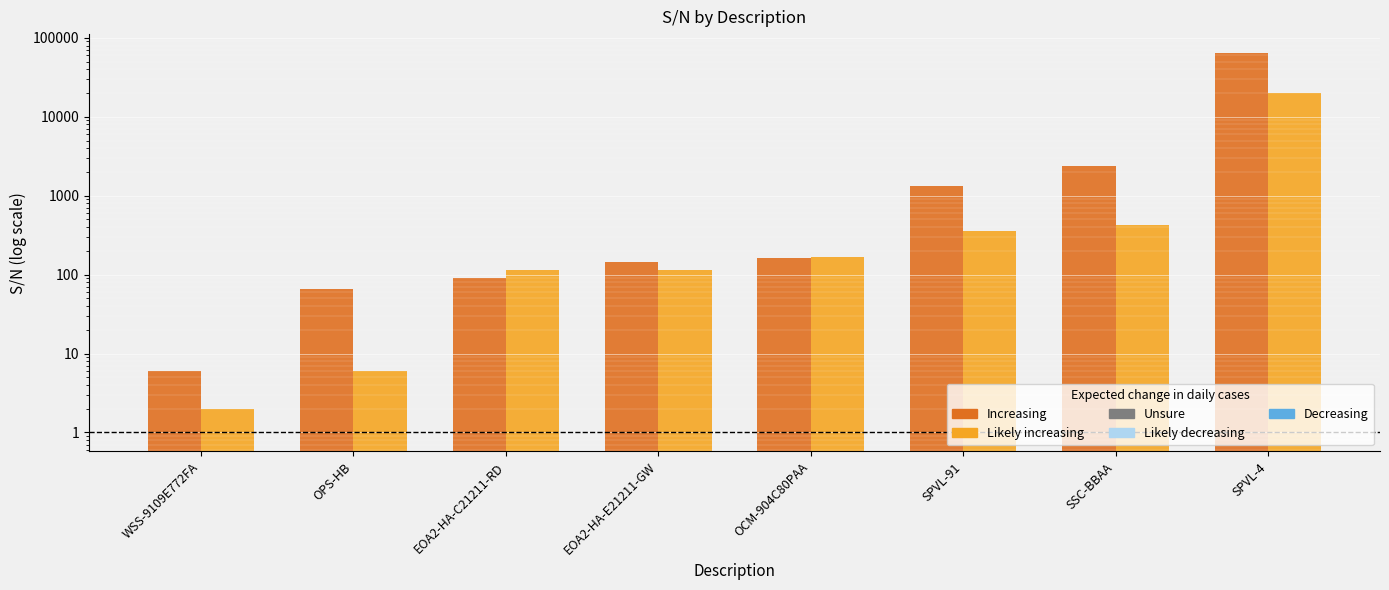

What is the label of the 5th bar from the right?

EOA2-HA-E21211-GW